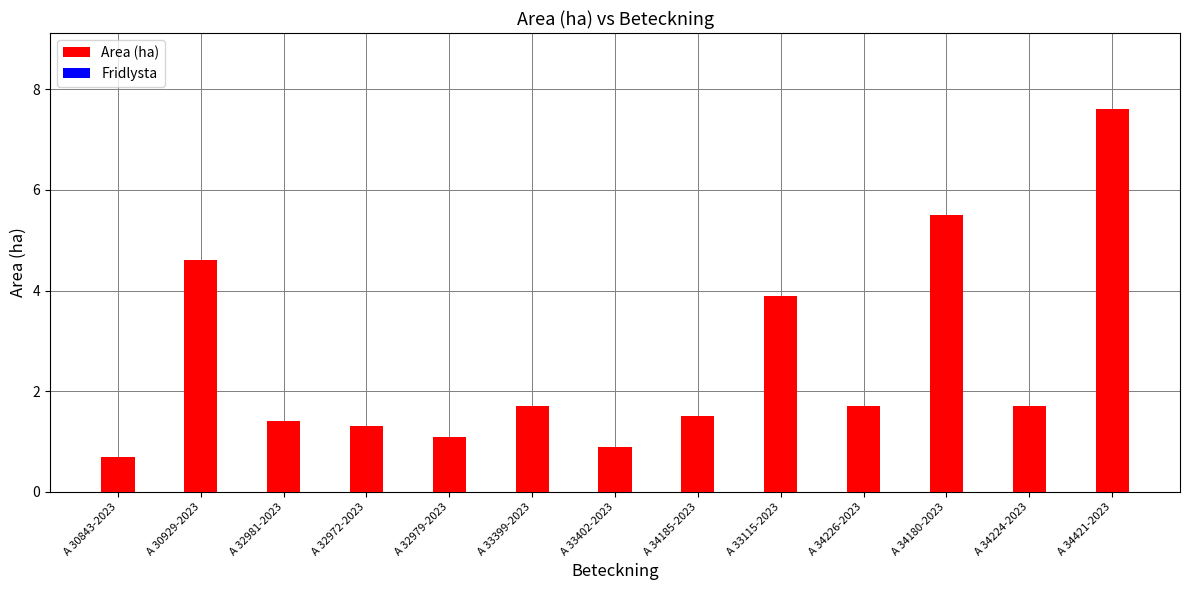

Which has a higher value, A 34180-2023 or A 34226-2023?

A 34180-2023